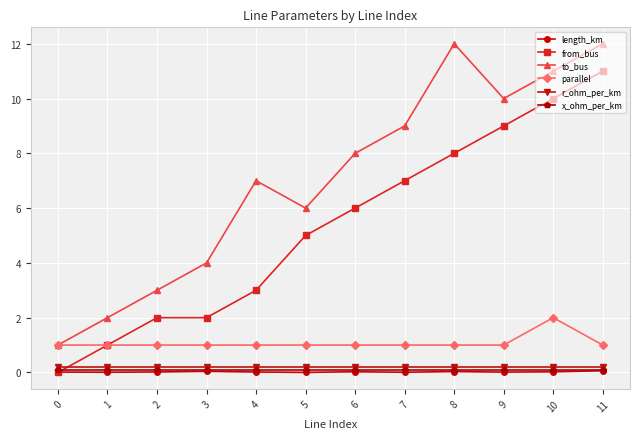

What is the total value across all series at 0?

2.3